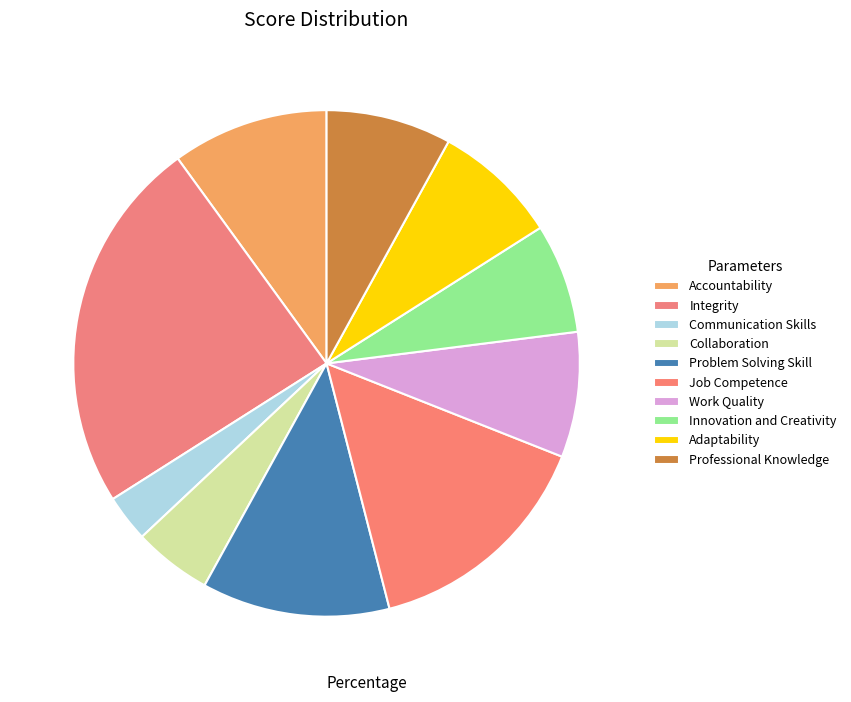

Approximately how many times larger is the value at Collaboration compared to Accountability?

0.5